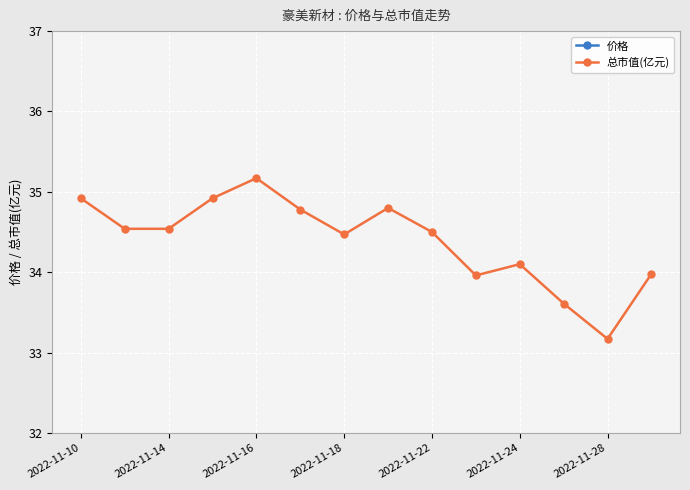

What is the lowest value of the 价格 series?

14.2